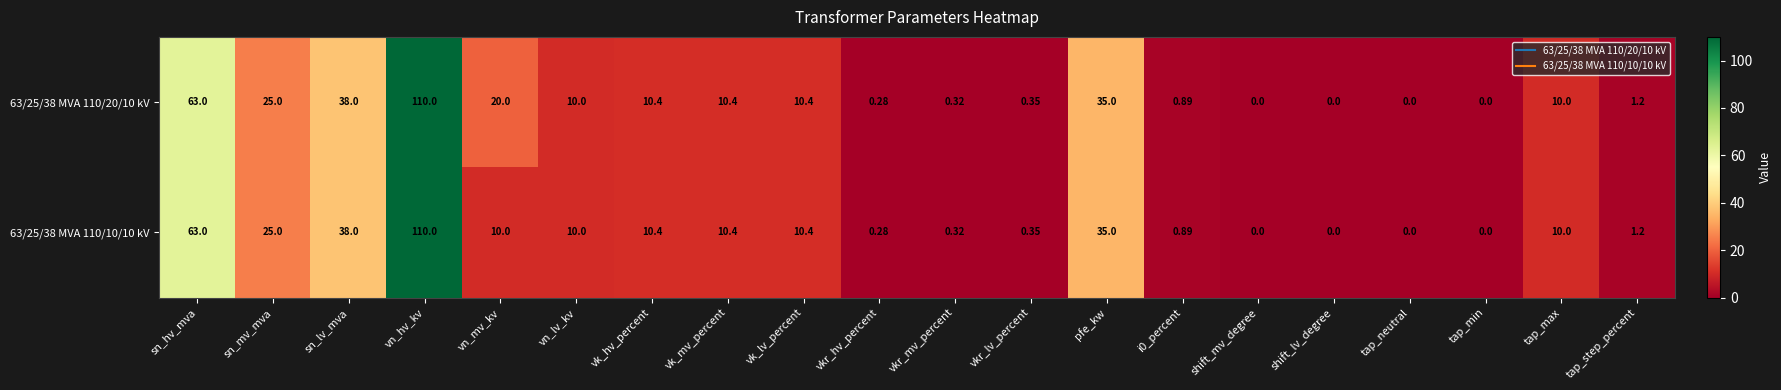

How many distinct data groups are displayed?

2